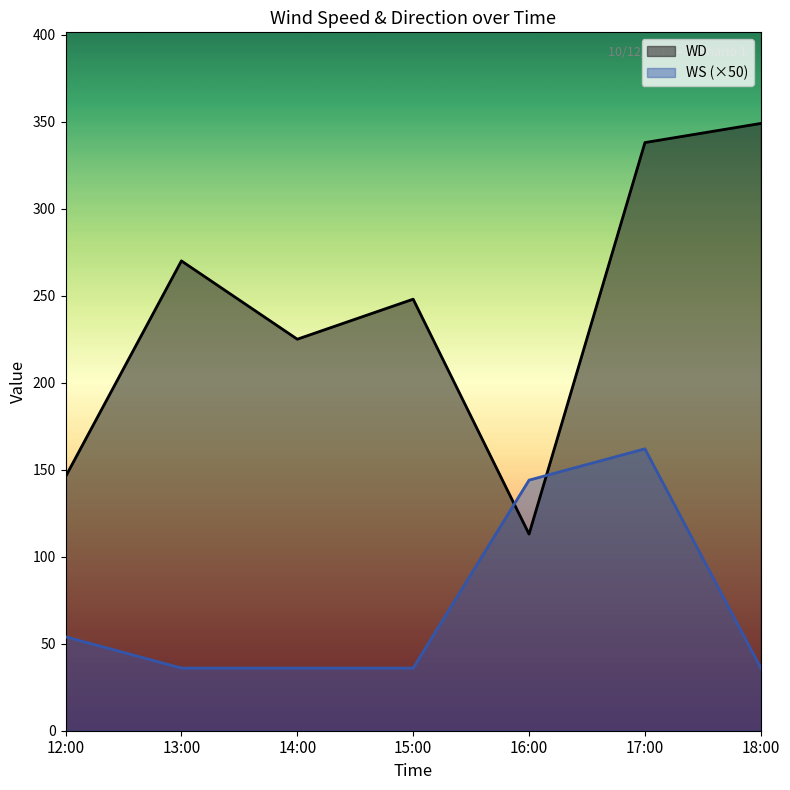

At which category does WD reach its first local valley?

14:00